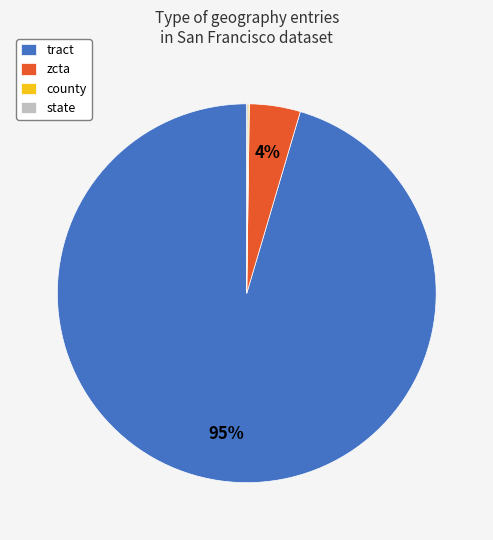

True or false: tract accounts for 89% of the total.

False